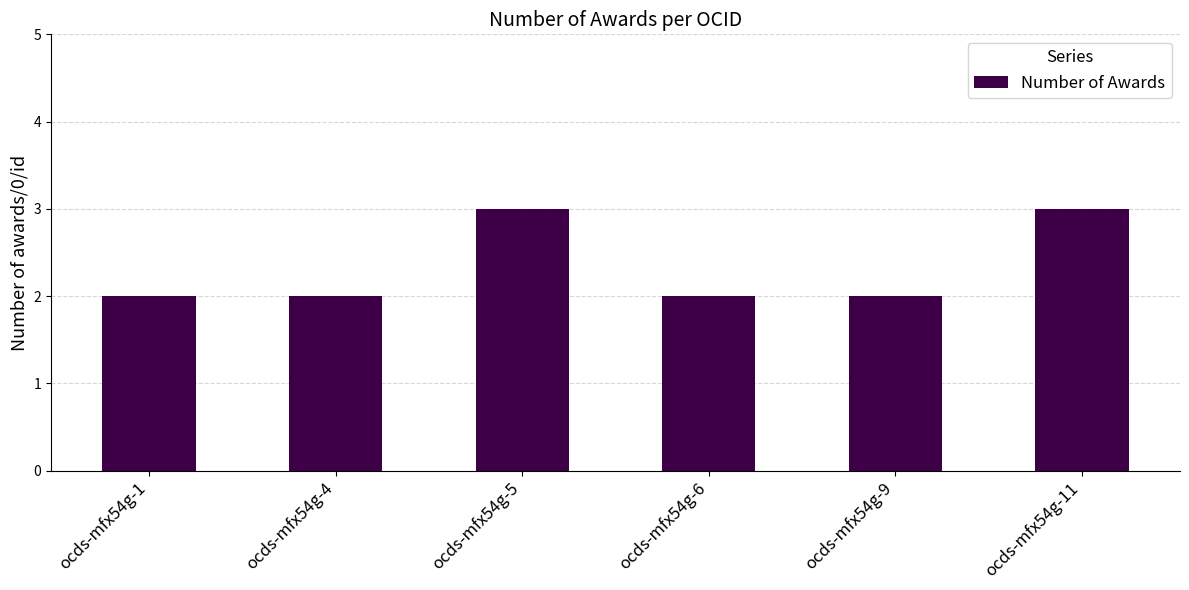

Are the bars grouped side by side (vs. stacked)?

No